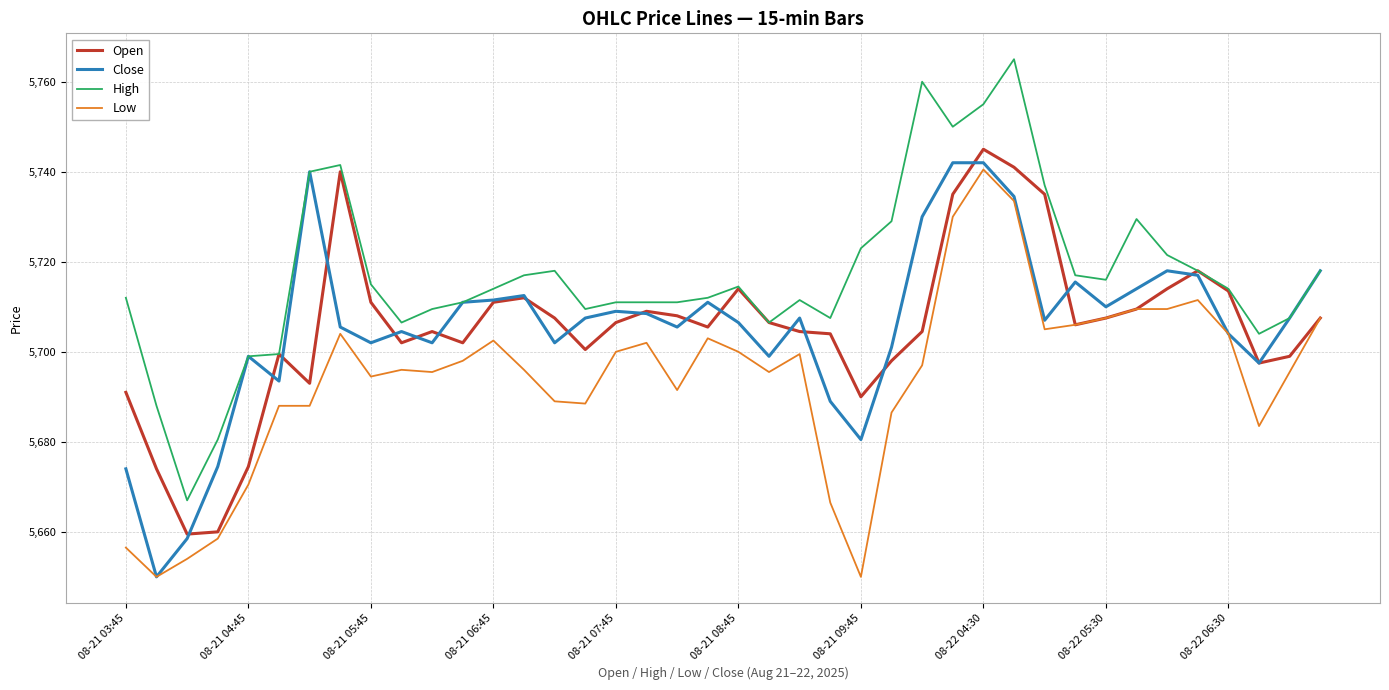

Which series has the largest total across all categories?

High